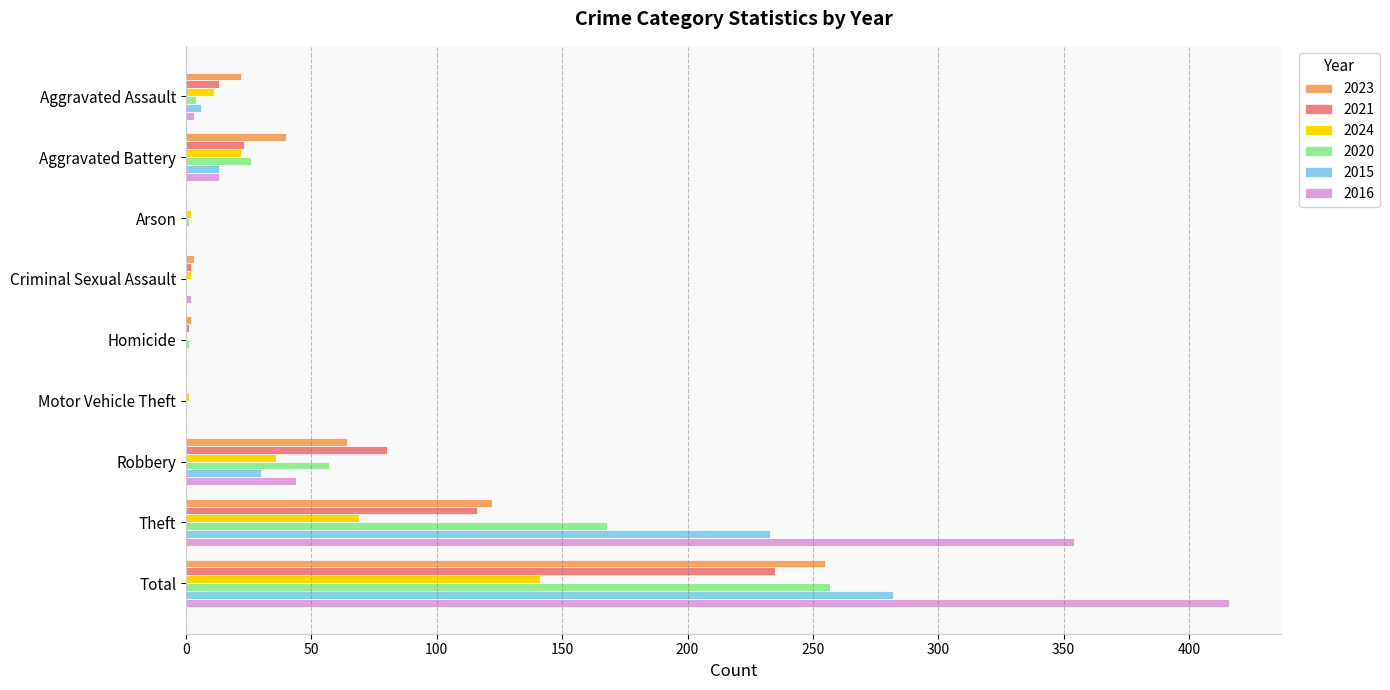

At which category is the sum across all series the highest?

Total